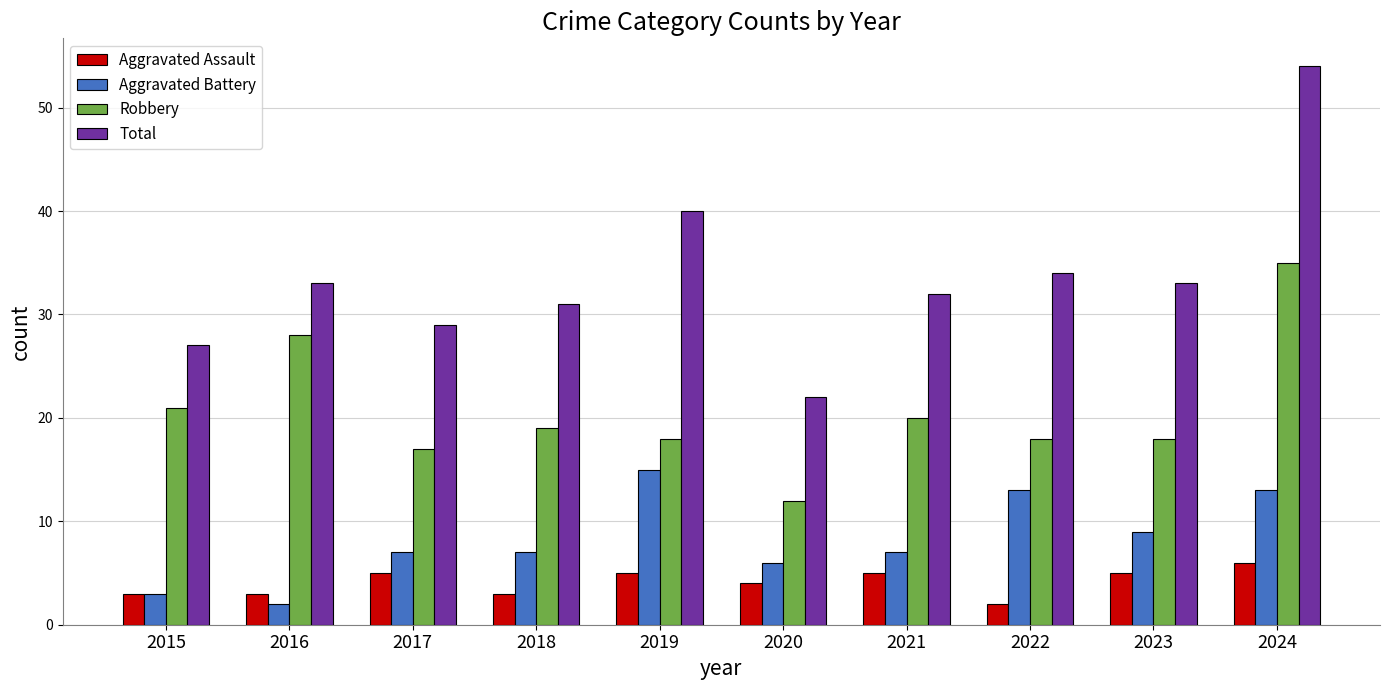

What is the value of the Aggravated Battery bar at the 10th from the left?

13